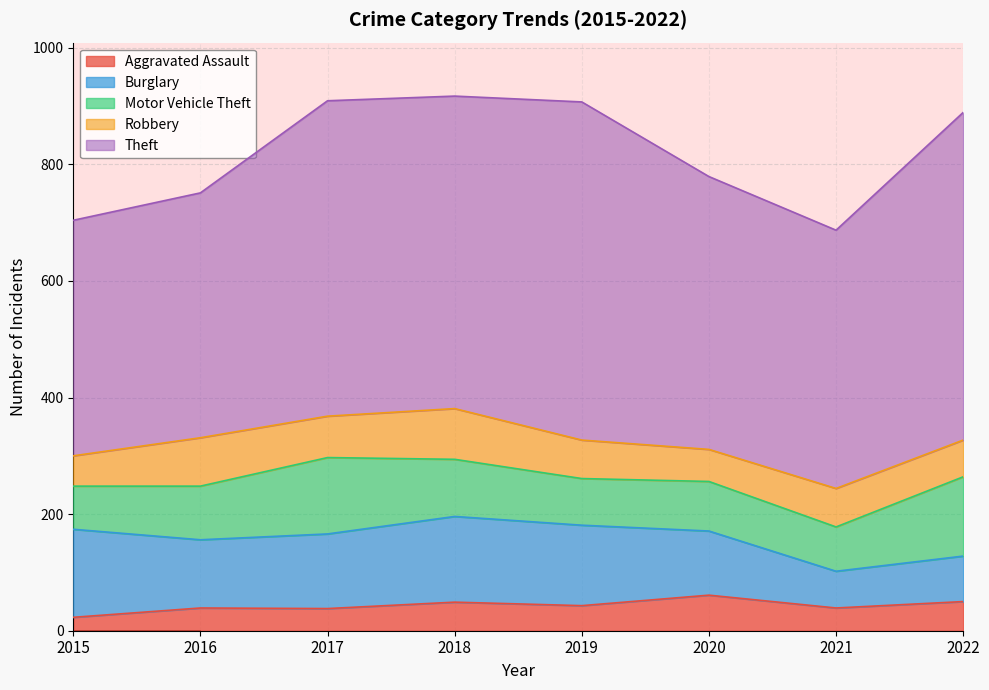

Which category has the lowest value across all series?

2015